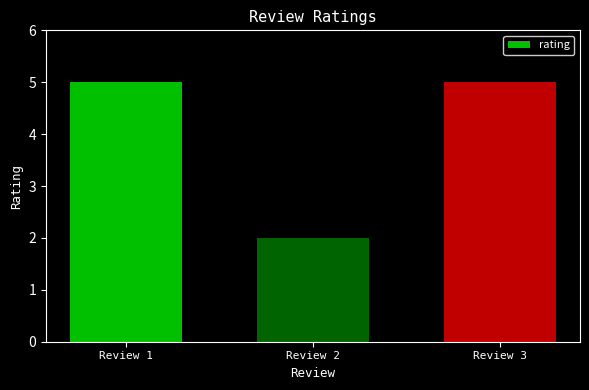

Does the chart contain any negative values?

No